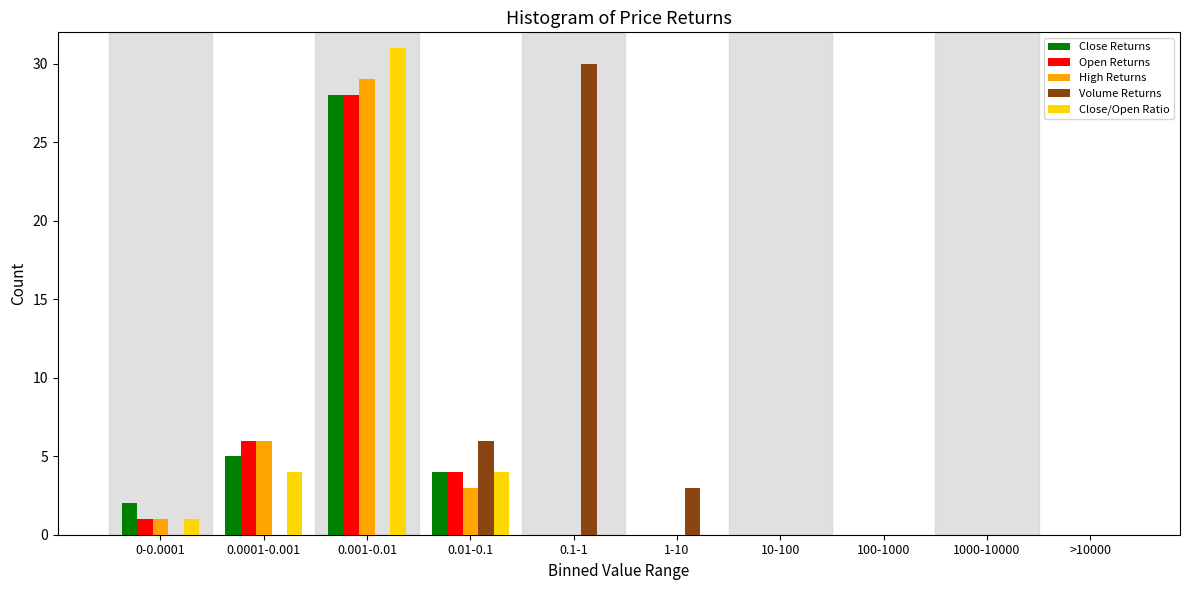

Where is Close Returns nearest to the value 14?

0.0001-0.001